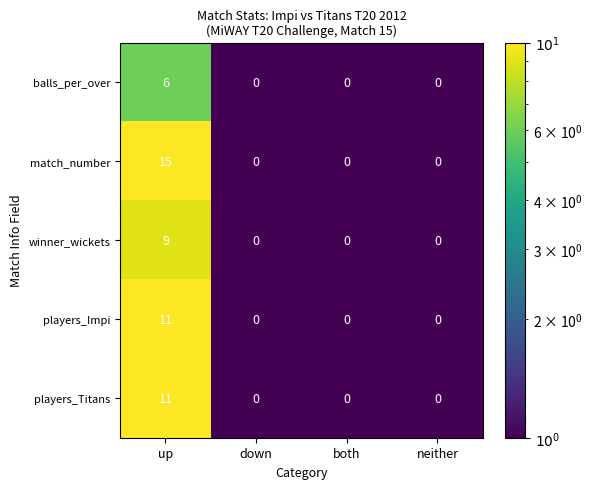

Which category has the highest value in the match_number series?

up